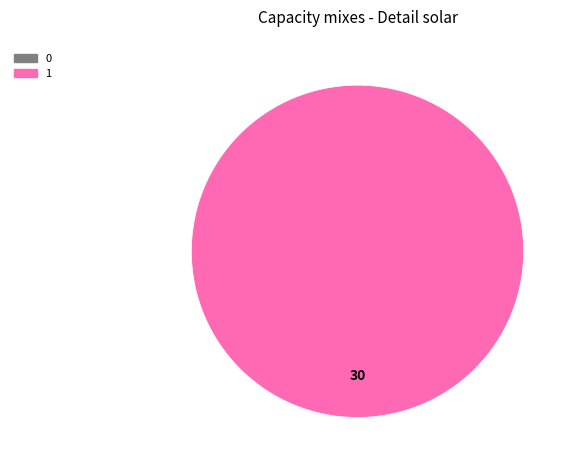

How many slices are in this pie chart?

1